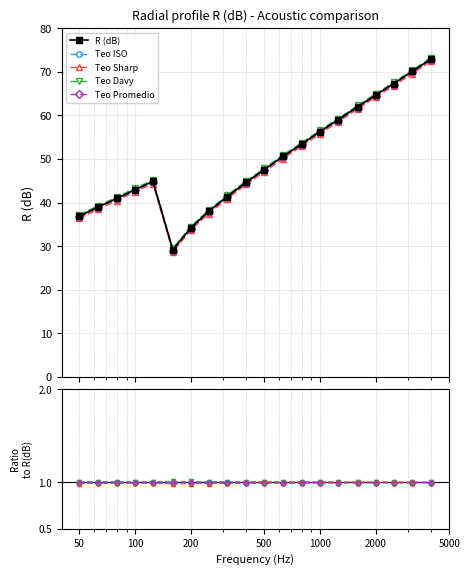

How many categories are shown in the chart?

20